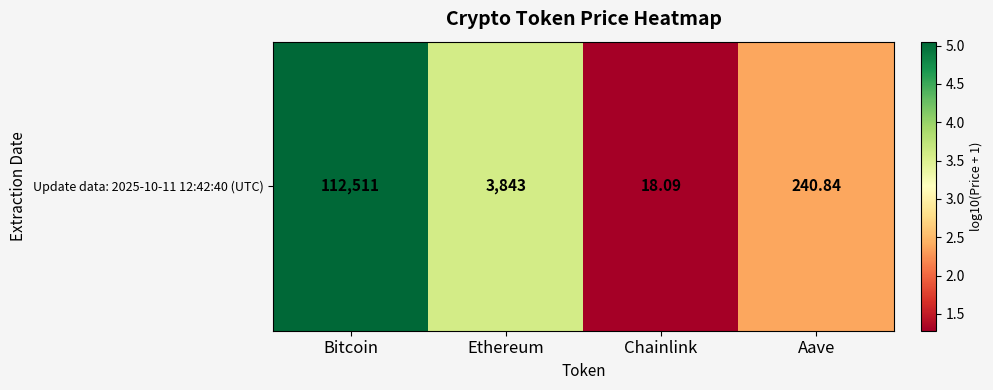

How many data points are less than 3?

2